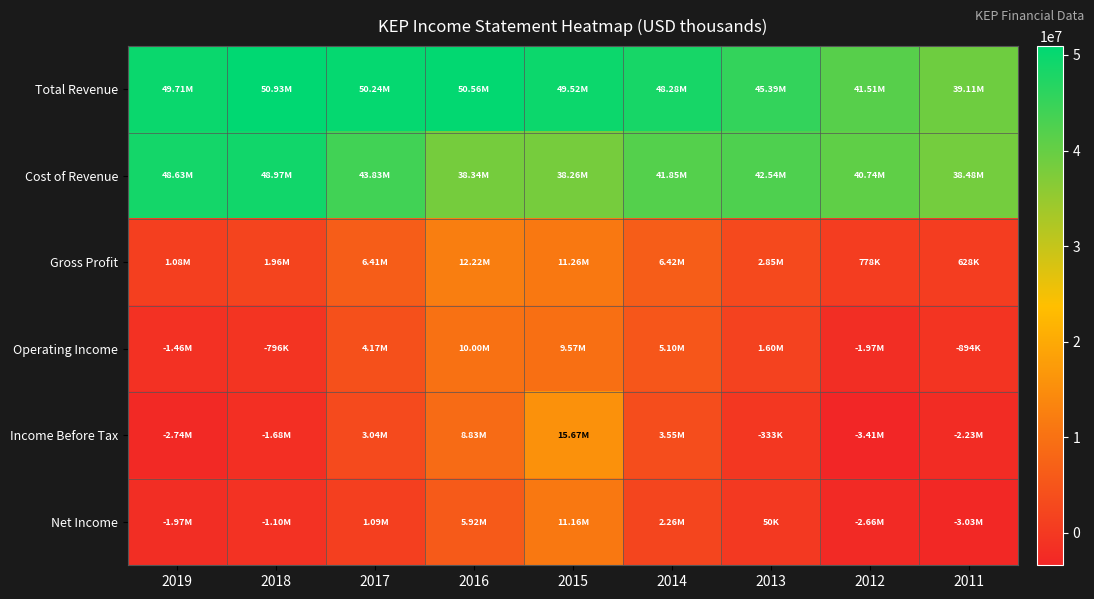

Count the number of data series in this chart.

6